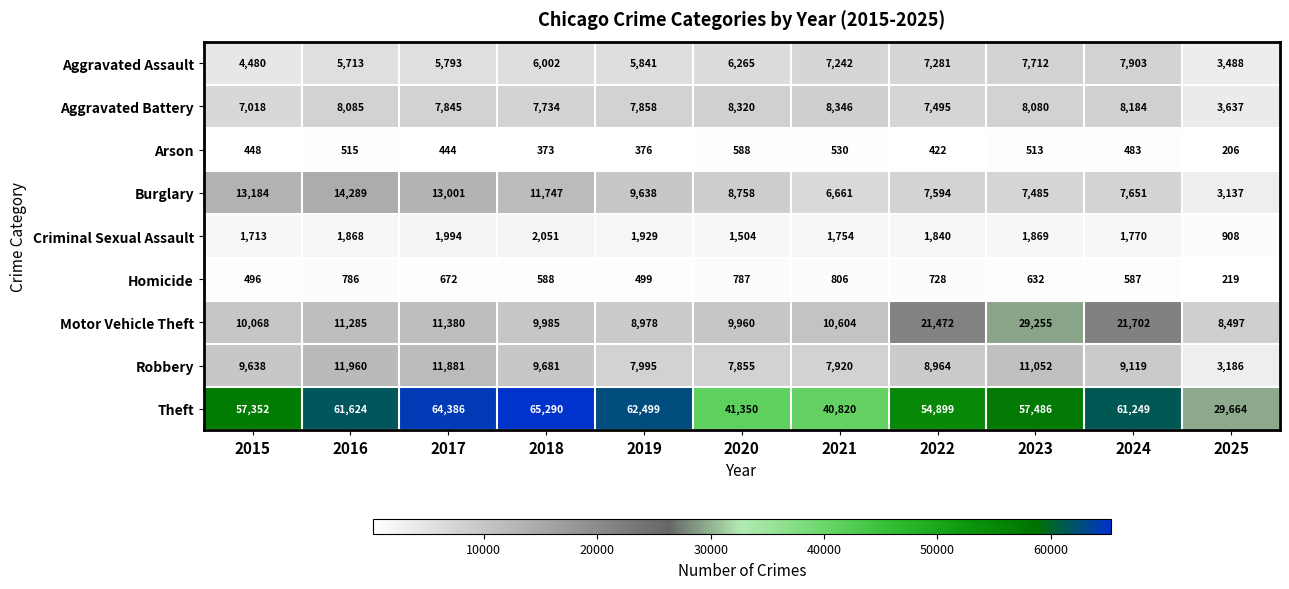

Which series changed the most between 2020 and 2021?

Burglary